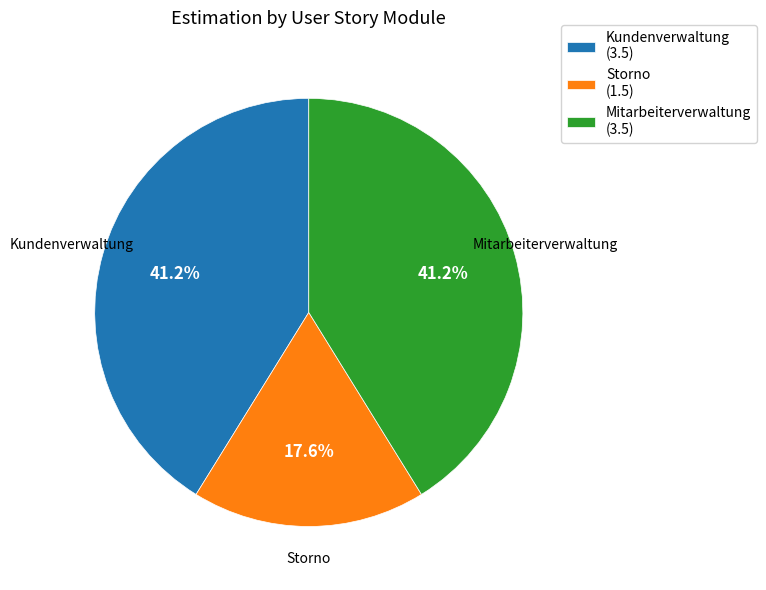

Count the number of slices in the pie.

3